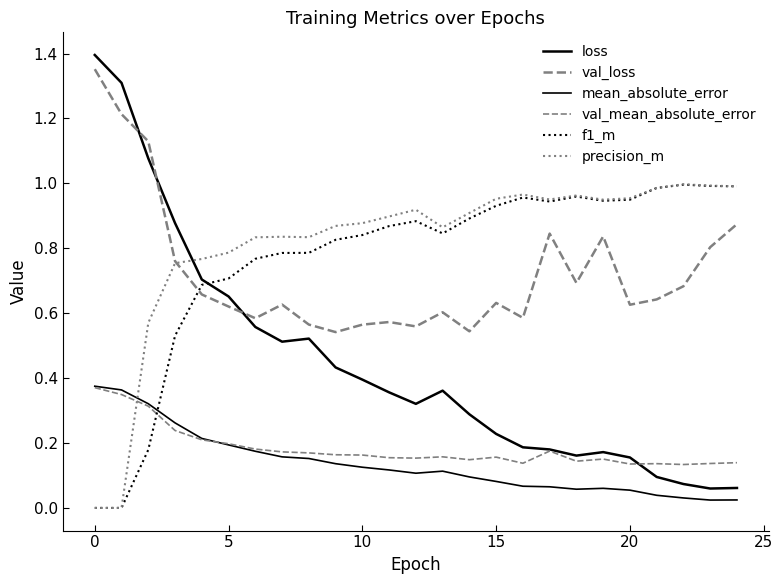

True or false: f1_m and precision_m cross at least once.

False